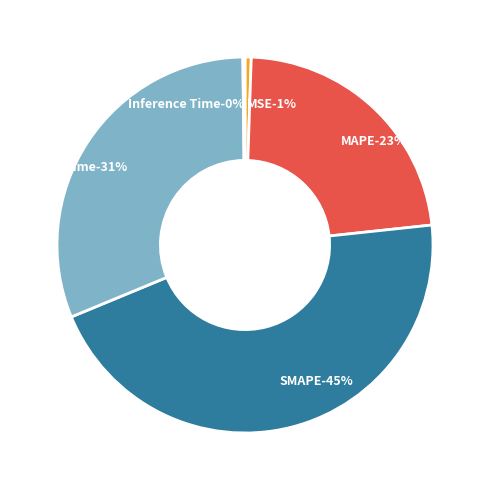

Which has a higher value, Training Time or MSE?

Training Time